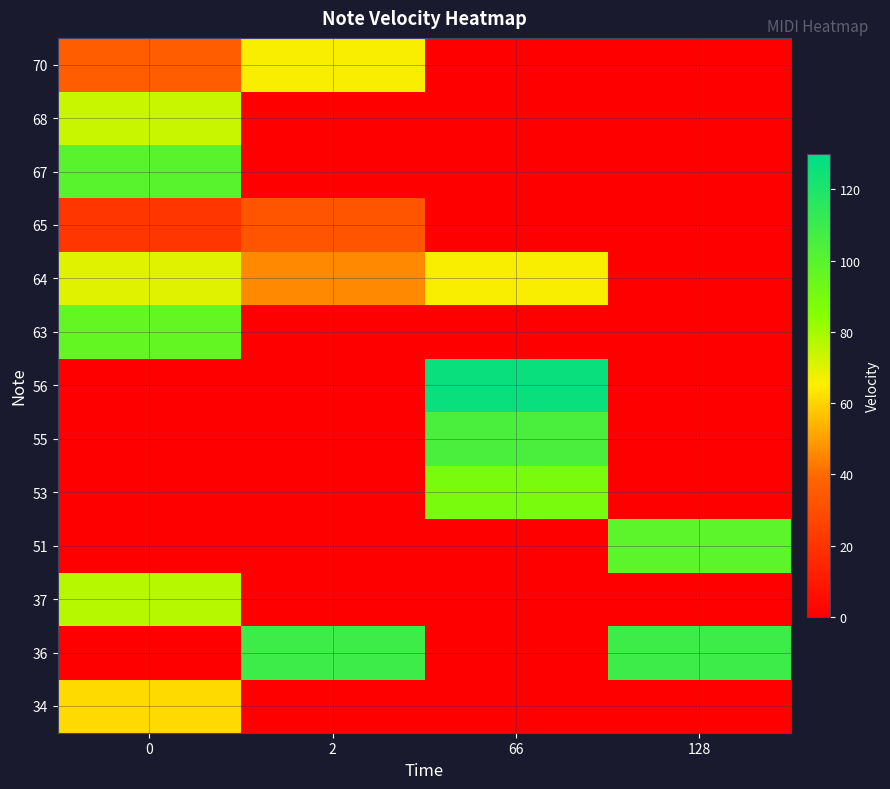

Reading left to right, list all the values displayed in this chart.

34: 0=61	2=0	66=0	128=0
36: 0=0	2=109	66=0	128=109
37: 0=77	2=0	66=0	128=0
51: 0=0	2=0	66=0	128=99
53: 0=0	2=0	66=89	128=0
55: 0=0	2=0	66=105	128=0
56: 0=0	2=0	66=126	128=0
63: 0=96	2=0	66=0	128=0
64: 0=70	2=46	66=66	128=0
65: 0=21	2=32	66=0	128=0
67: 0=100	2=0	66=0	128=0
68: 0=74	2=0	66=0	128=0
70: 0=36	2=66	66=0	128=0